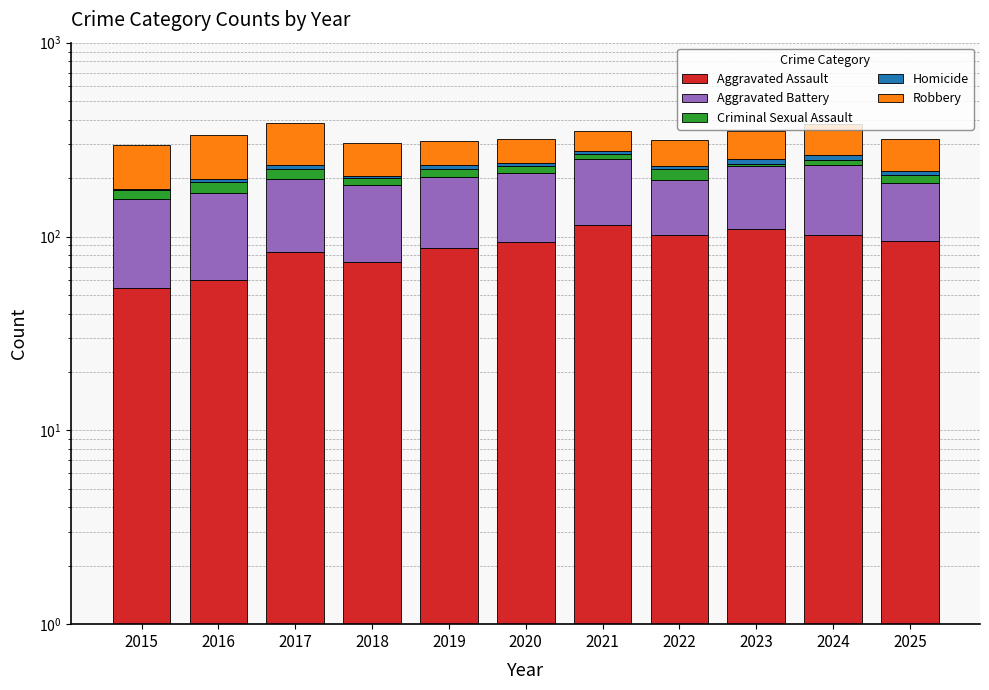

Reading left to right, list all the values displayed in this chart.

Aggravated Assault: 54	60	83	74	87	94	115	102	109	102	95
Aggravated Battery: 103	108	115	110	116	118	135	94	121	131	93
Criminal Sexual Assault: 16	22	24	16	21	18	15	26	7	16	19
Homicide: 3	7	11	4	10	9	10	9	14	15	11
Robbery: 120	138	152	101	78	79	75	82	101	117	101